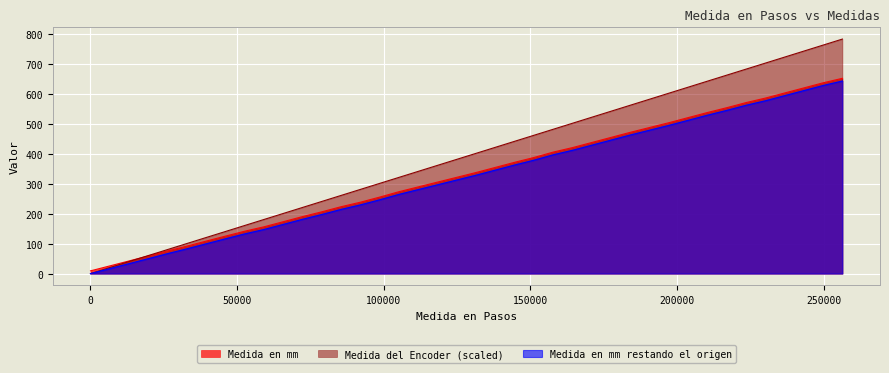

At which category does the chart reach its peak across all series?

256425